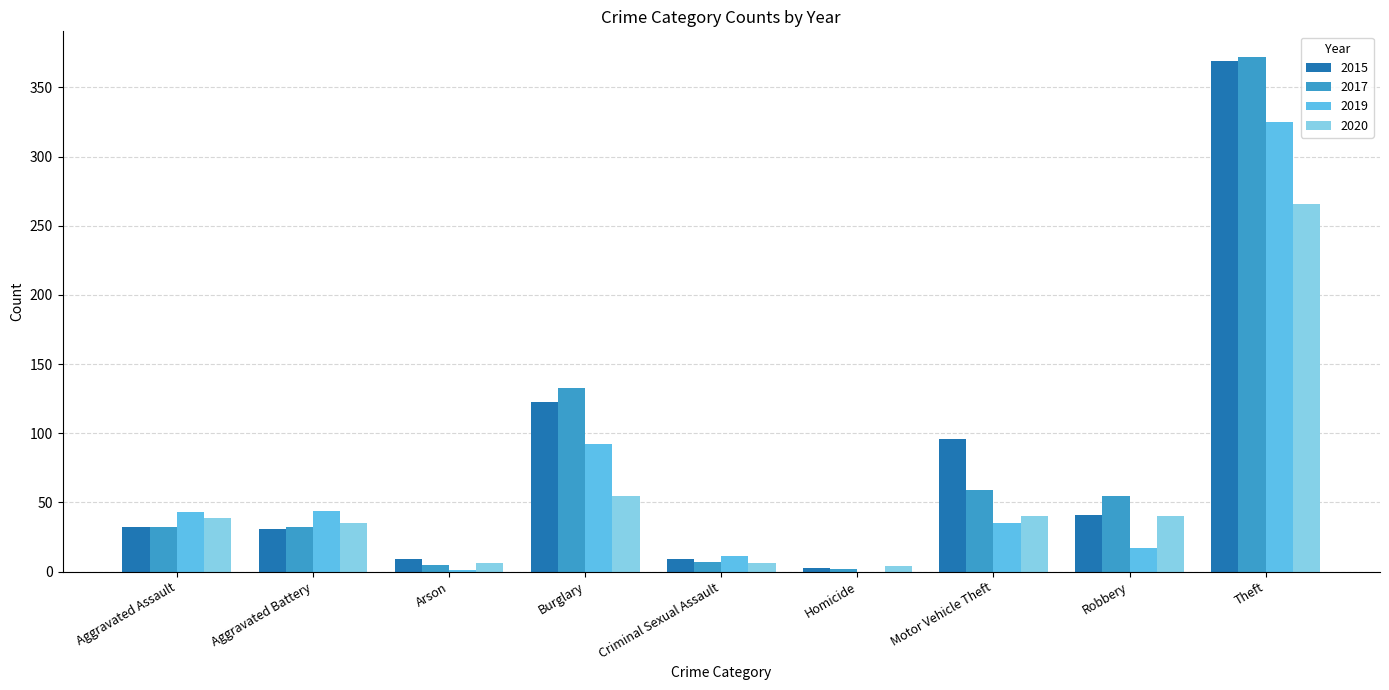

Count the number of categories in the chart.

9